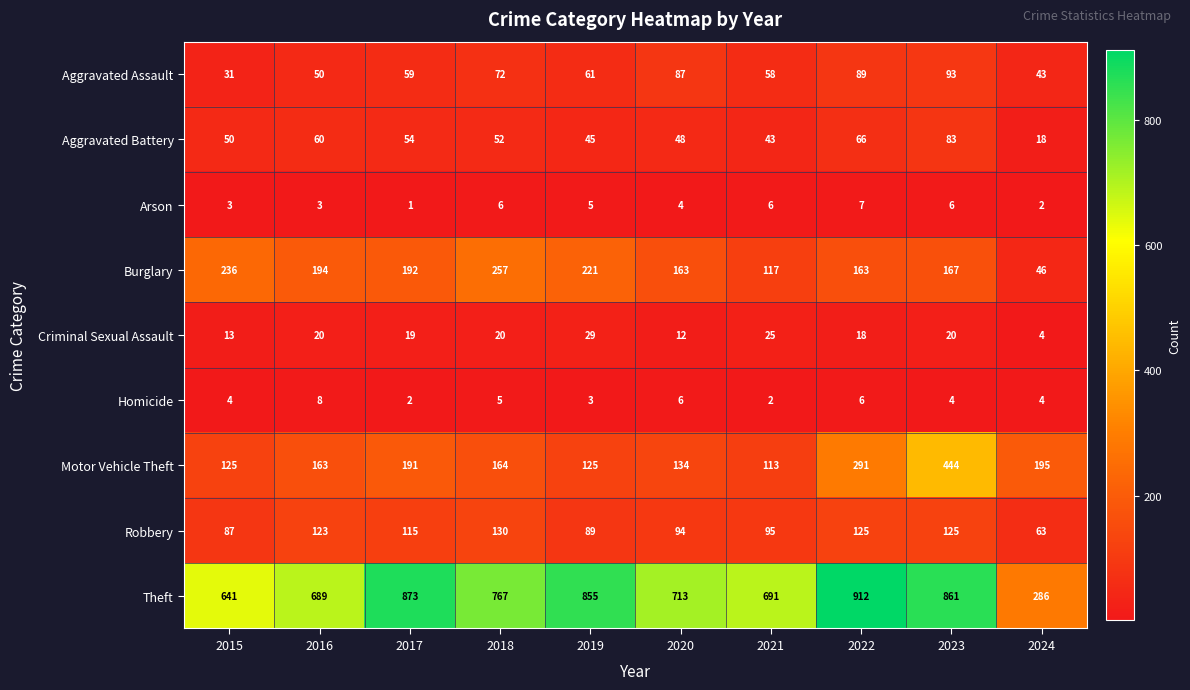

Which series changed the most between 2022 and 2023?

Motor Vehicle Theft